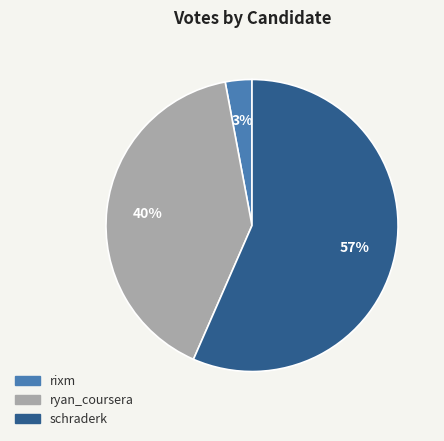

To the nearest percent, what percentage of the pie is rixm?

3%